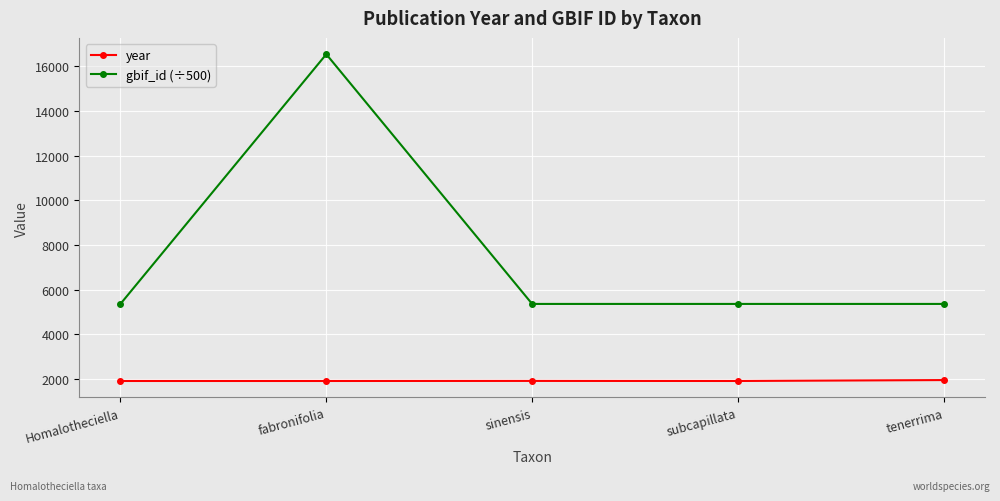

True or false: year and gbif_id (÷500) intersect in this chart.

False